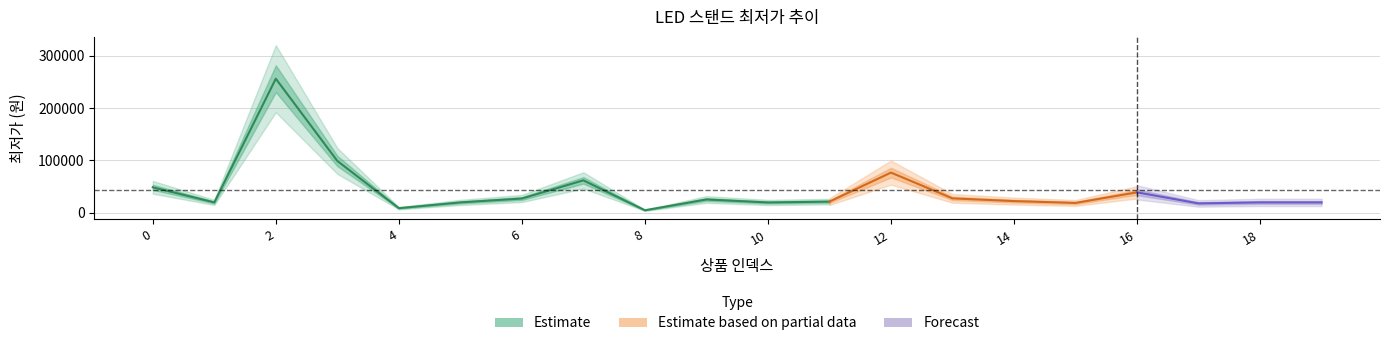

True or false: there are more than 1 points higher than both neighbors.

True